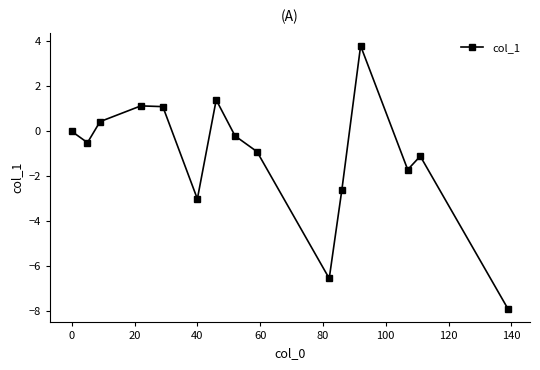

Reading left to right, transcribe all the data shown in this chart.

0.0	-0.5	0.4	1.1	1.1	-3.0	1.4	-0.2	-0.9	-6.5	-2.6	3.8	-1.7	-1.1	-7.9